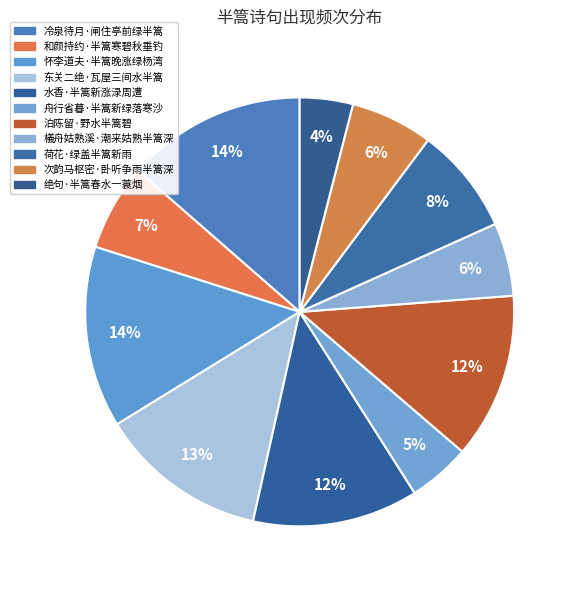

Count the number of slices in the pie.

11